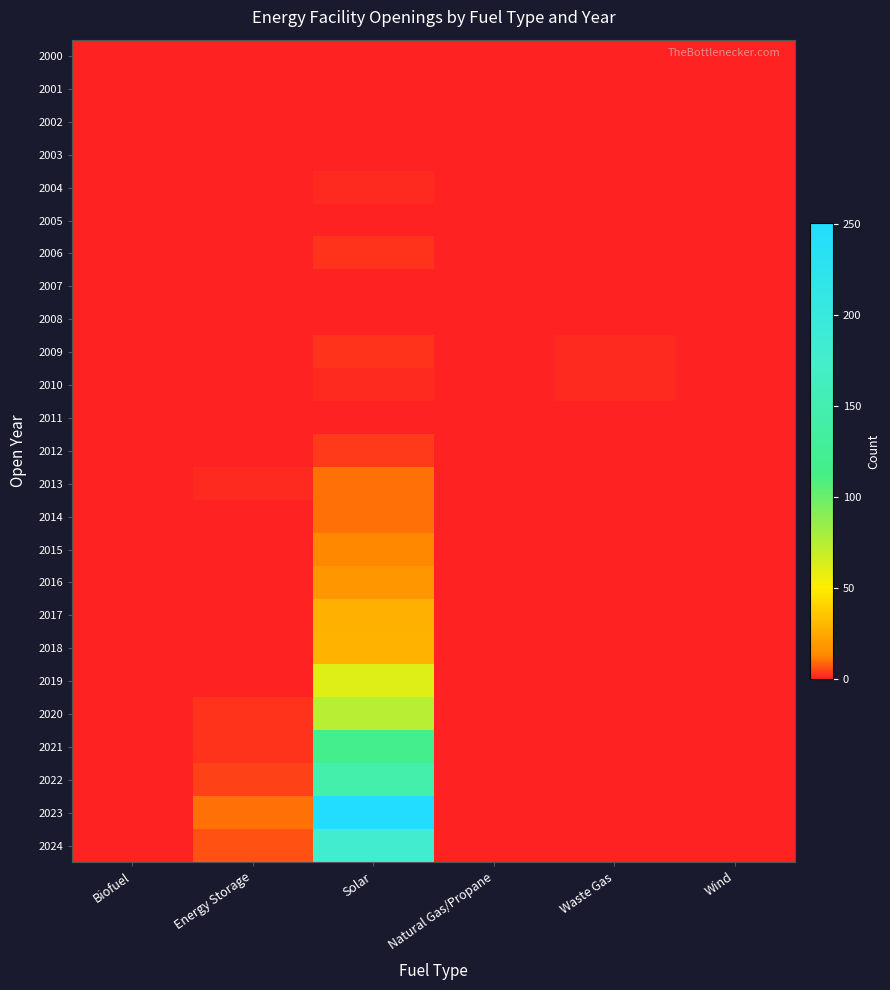

Reading right to left, what are all the values shown in this chart?

row_0: Wind=0	Waste Gas=0	Natural Gas/Propane=0	Solar=0	Energy Storage=0	Biofuel=0
row_1: Wind=0	Waste Gas=0	Natural Gas/Propane=0	Solar=0	Energy Storage=0	Biofuel=0
row_2: Wind=0	Waste Gas=0	Natural Gas/Propane=0	Solar=0	Energy Storage=0	Biofuel=0
row_3: Wind=0	Waste Gas=0	Natural Gas/Propane=0	Solar=0	Energy Storage=0	Biofuel=0
row_4: Wind=0	Waste Gas=0	Natural Gas/Propane=0	Solar=1	Energy Storage=0	Biofuel=0
row_5: Wind=0	Waste Gas=0	Natural Gas/Propane=0	Solar=0	Energy Storage=0	Biofuel=0
row_6: Wind=0	Waste Gas=0	Natural Gas/Propane=0	Solar=2	Energy Storage=0	Biofuel=0
row_7: Wind=0	Waste Gas=0	Natural Gas/Propane=0	Solar=0	Energy Storage=0	Biofuel=0
row_8: Wind=0	Waste Gas=0	Natural Gas/Propane=0	Solar=0	Energy Storage=0	Biofuel=0
row_9: Wind=0	Waste Gas=1	Natural Gas/Propane=0	Solar=2	Energy Storage=0	Biofuel=0
row_10: Wind=0	Waste Gas=1	Natural Gas/Propane=0	Solar=1	Energy Storage=0	Biofuel=0
row_11: Wind=0	Waste Gas=0	Natural Gas/Propane=0	Solar=0	Energy Storage=0	Biofuel=0
row_12: Wind=0	Waste Gas=0	Natural Gas/Propane=0	Solar=3	Energy Storage=0	Biofuel=0
row_13: Wind=0	Waste Gas=0	Natural Gas/Propane=0	Solar=10	Energy Storage=1	Biofuel=0
row_14: Wind=0	Waste Gas=0	Natural Gas/Propane=0	Solar=10	Energy Storage=0	Biofuel=0
row_15: Wind=0	Waste Gas=0	Natural Gas/Propane=0	Solar=13	Energy Storage=0	Biofuel=0
row_16: Wind=0	Waste Gas=0	Natural Gas/Propane=0	Solar=18	Energy Storage=0	Biofuel=0
row_17: Wind=0	Waste Gas=0	Natural Gas/Propane=0	Solar=28	Energy Storage=0	Biofuel=0
row_18: Wind=0	Waste Gas=0	Natural Gas/Propane=0	Solar=29	Energy Storage=0	Biofuel=0
row_19: Wind=0	Waste Gas=0	Natural Gas/Propane=0	Solar=61	Energy Storage=0	Biofuel=0
row_20: Wind=0	Waste Gas=0	Natural Gas/Propane=0	Solar=74	Energy Storage=2	Biofuel=0
row_21: Wind=0	Waste Gas=0	Natural Gas/Propane=0	Solar=117	Energy Storage=2	Biofuel=0
row_22: Wind=0	Waste Gas=0	Natural Gas/Propane=0	Solar=146	Energy Storage=4	Biofuel=0
row_23: Wind=0	Waste Gas=0	Natural Gas/Propane=0	Solar=251	Energy Storage=10	Biofuel=0
row_24: Wind=0	Waste Gas=0	Natural Gas/Propane=0	Solar=181	Energy Storage=6	Biofuel=0